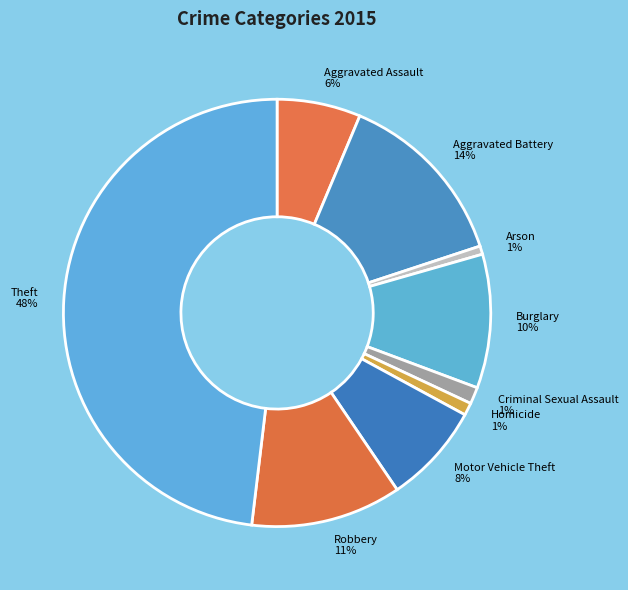

To the nearest percent, what is the difference between the largest and smallest slice percentages?

47%